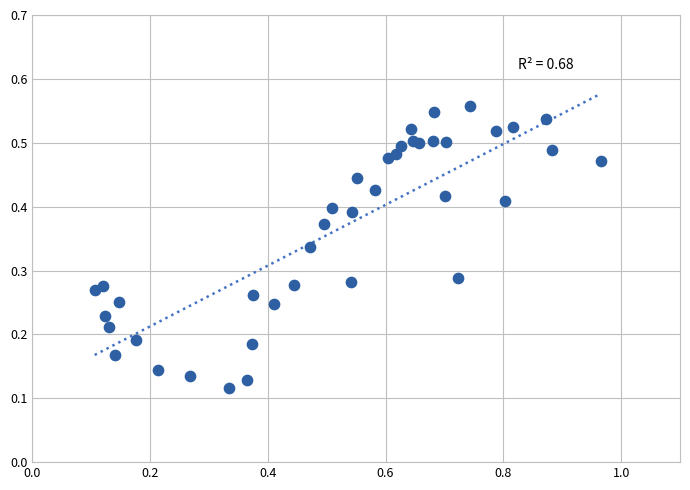

What is the range of X values (max minus min)?

0.9